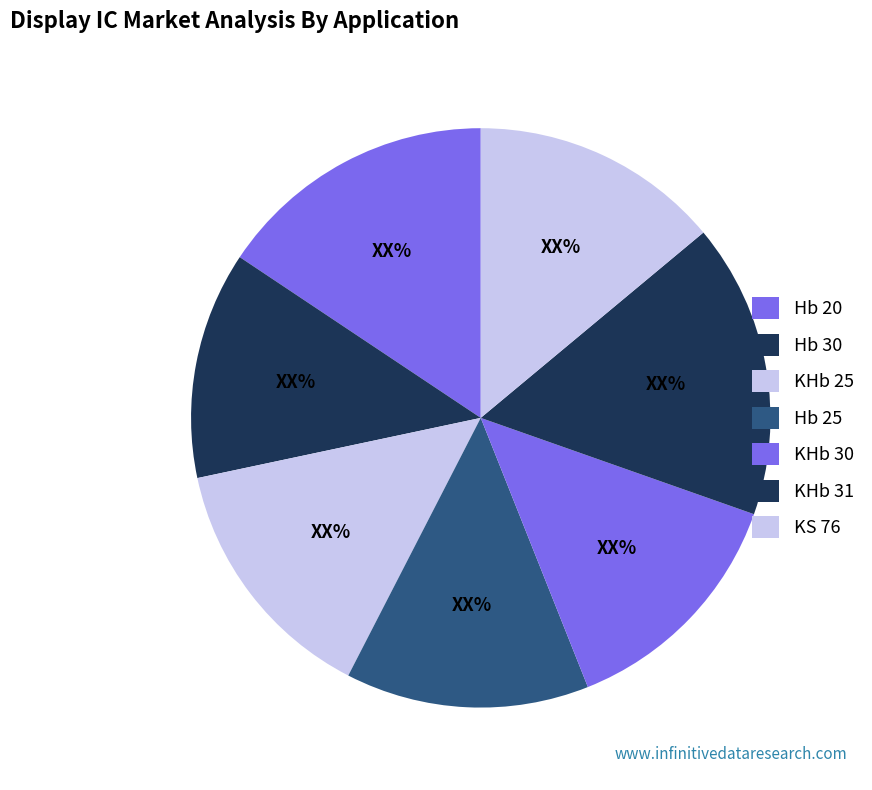

How much of the chart is everything except KHb 31?

83.6%